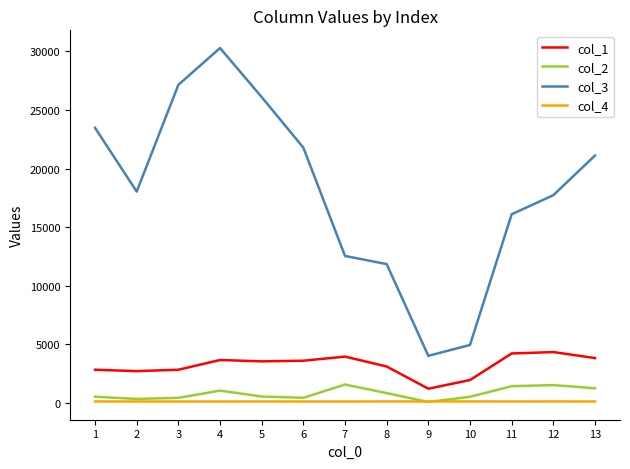

What is the greatest value displayed?

30276.1